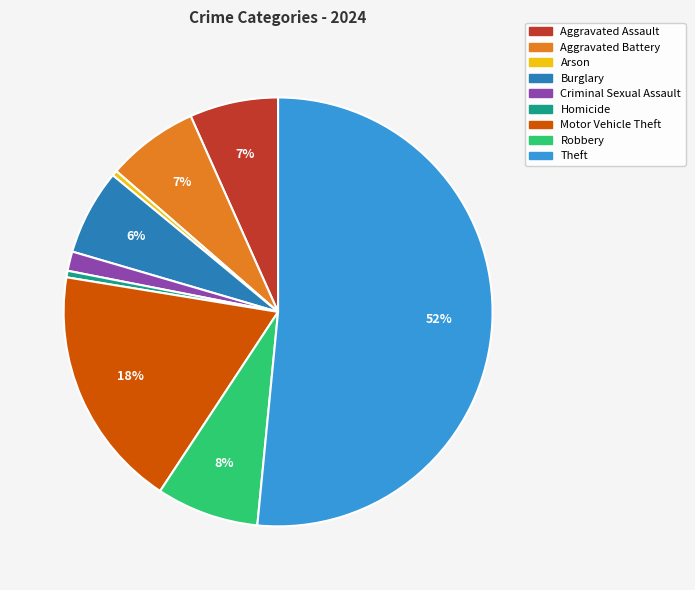

True or false: Burglary accounts for 1% of the total.

False